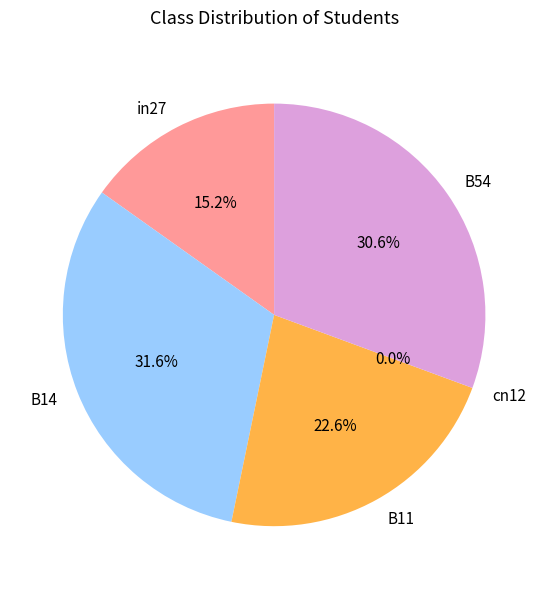

To the nearest percent, what is the difference between the largest and smallest slice percentages?

32%